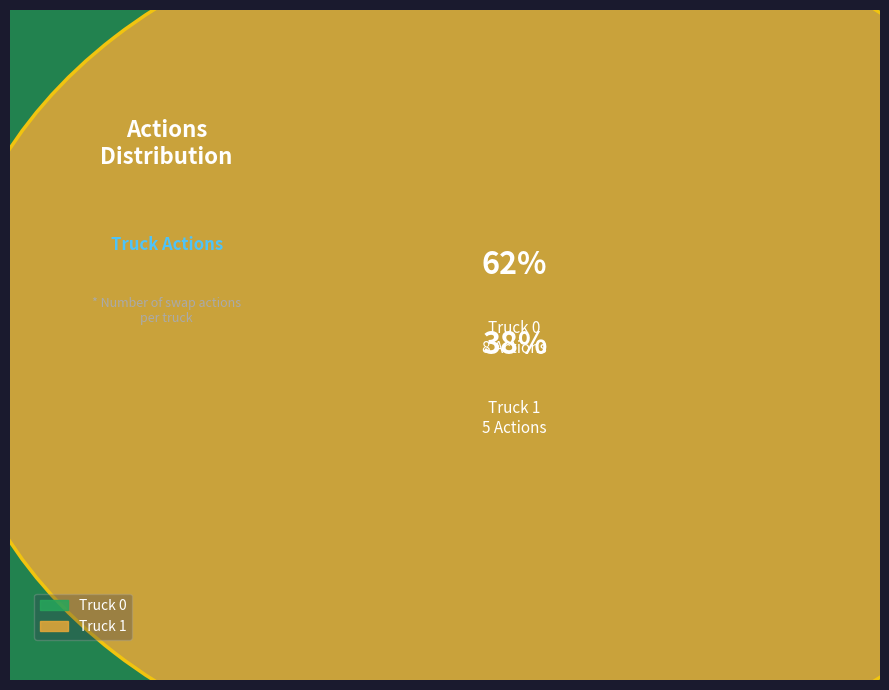

How many segments does this pie chart have?

2